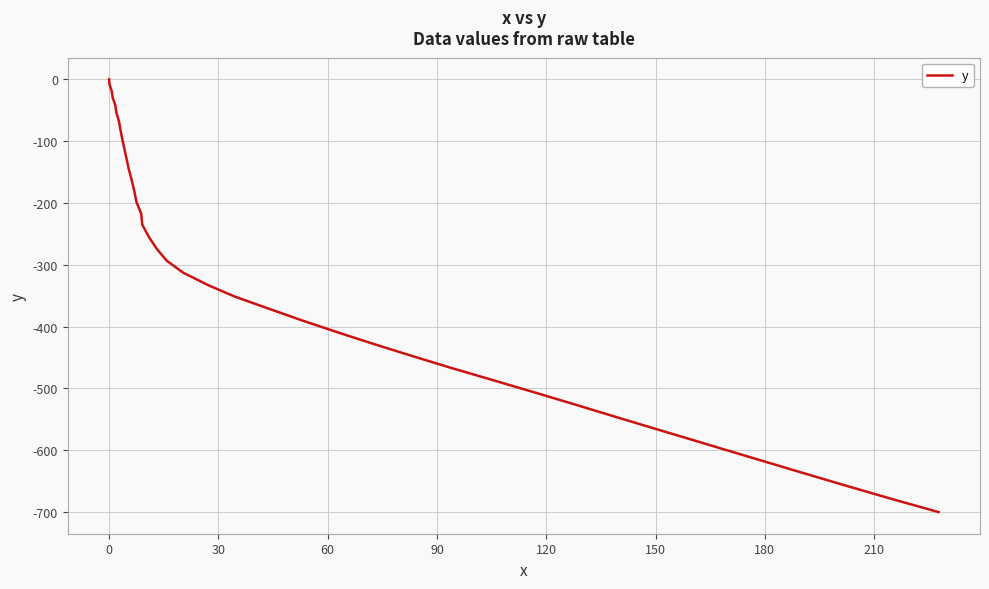

What is the minimum value shown in the chart?

-699.9